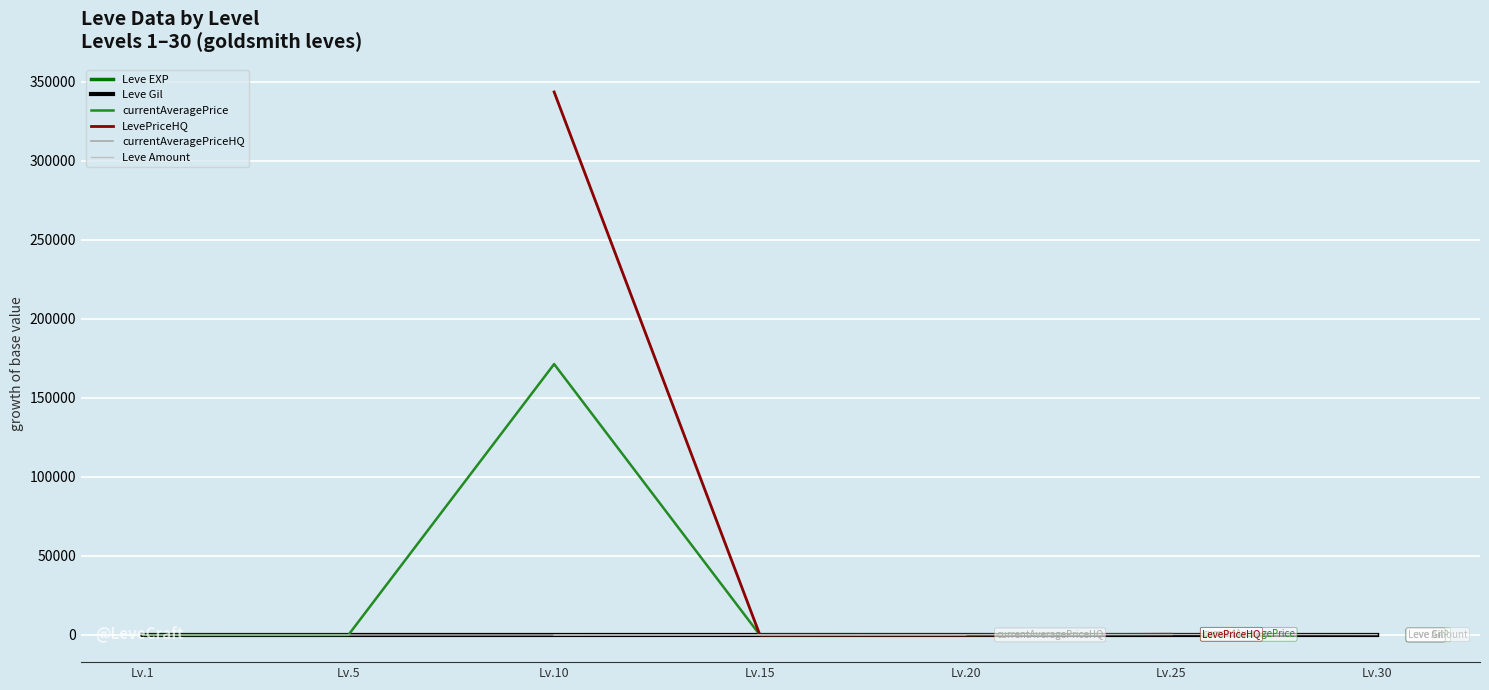

The currentAveragePriceHQ series shows 31.1 at Lv.15. True or false?

False